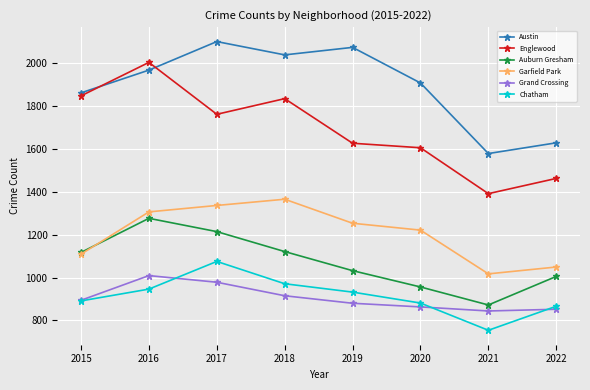

What are all the series names shown in the legend?

Austin, Englewood, Auburn Gresham, Garfield Park, Grand Crossing, Chatham